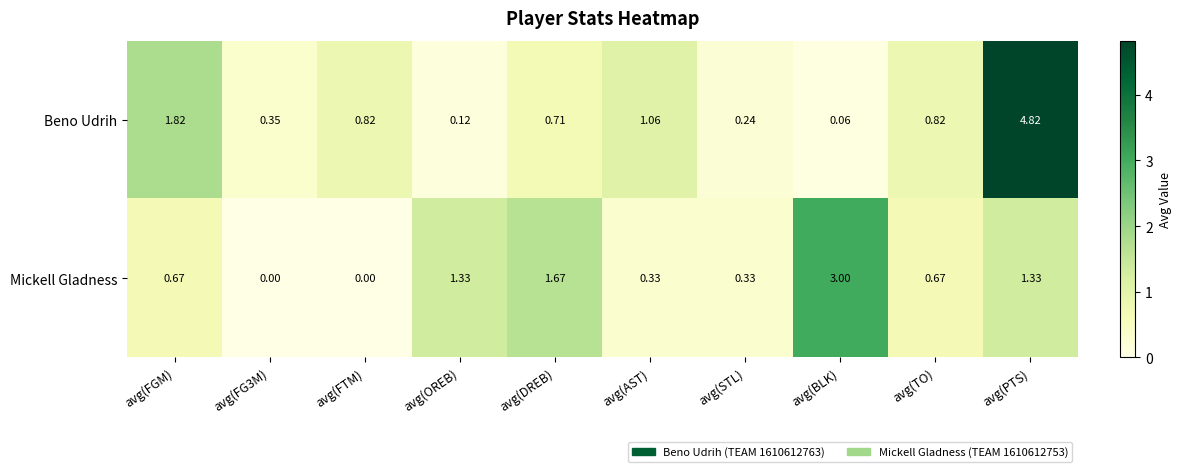

Which label corresponds to the largest value in the chart?

avg(PTS)